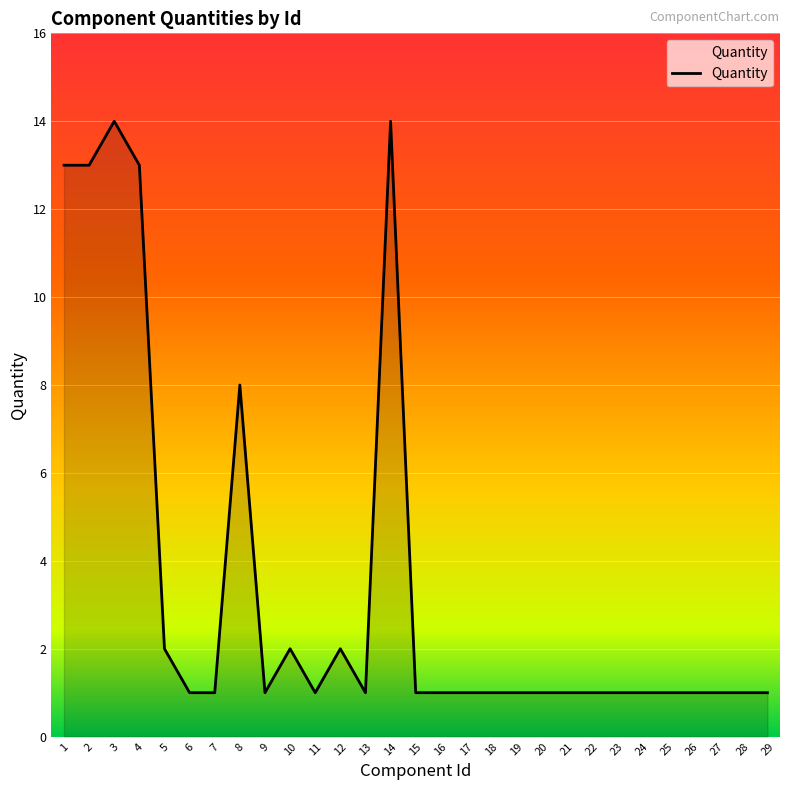

What is the greatest value displayed?

14